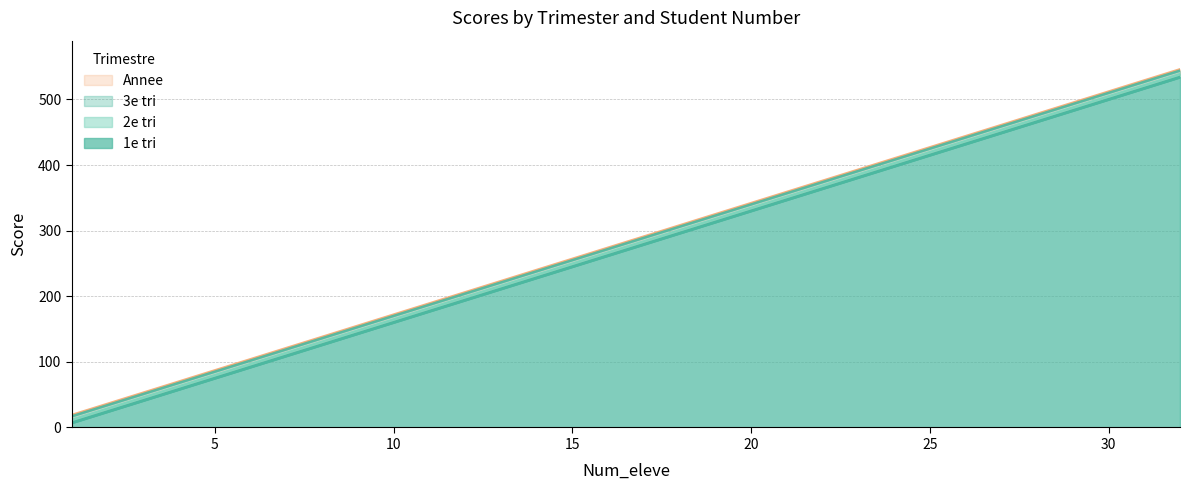

What is the difference between the maximum and minimum values in the 3e tri series?

527